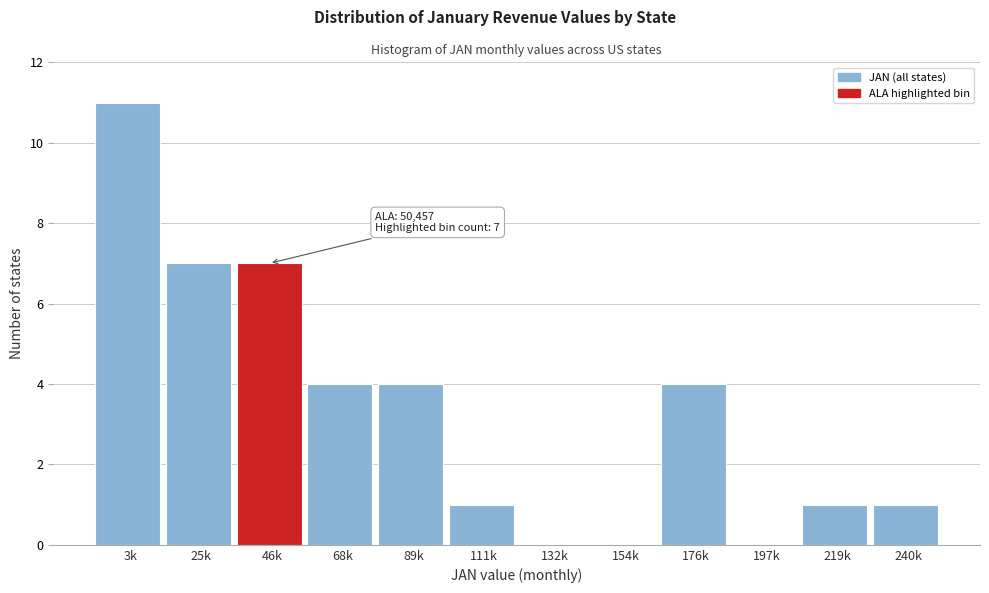

Reading left to right, what are all the values shown in this chart?

3k=11	25k=7	46k=7	68k=4	89k=4	111k=1	132k=0	154k=0	176k=4	197k=0	219k=1	240k=1